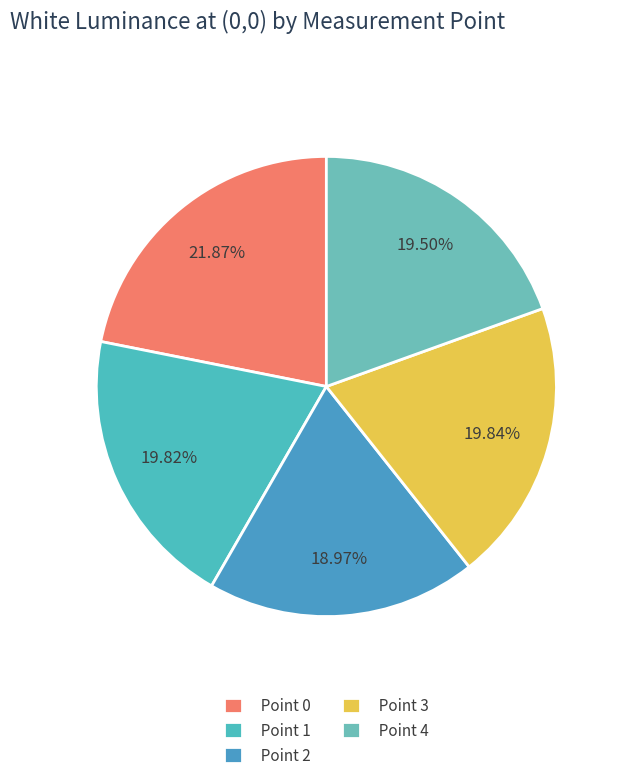

How many slices are in this pie chart?

5